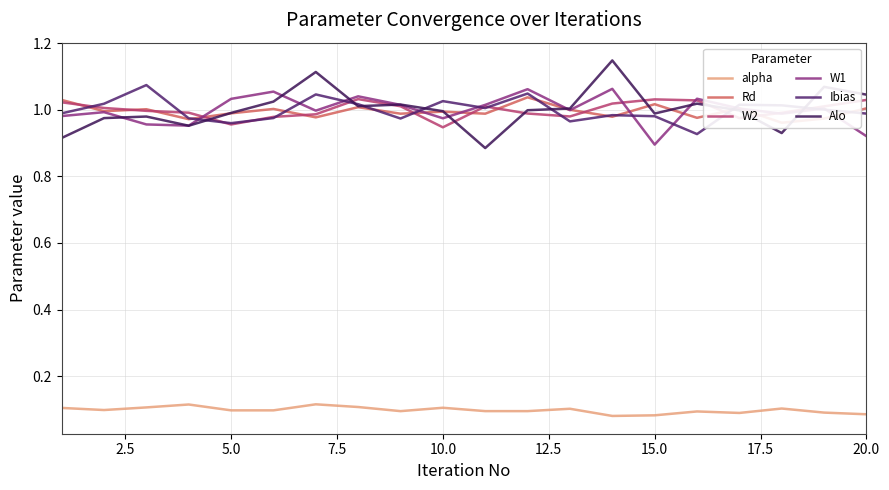

Which series has the widest spread of values?

Alo